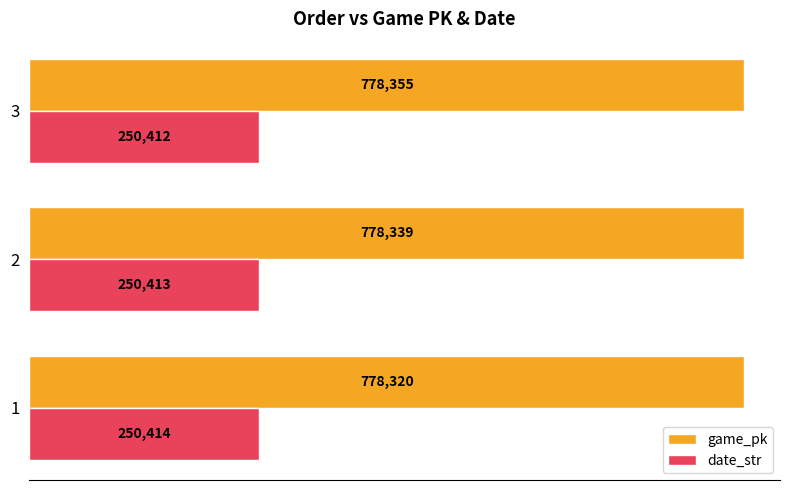

At how many categories does at least one series exceed 258441?

3